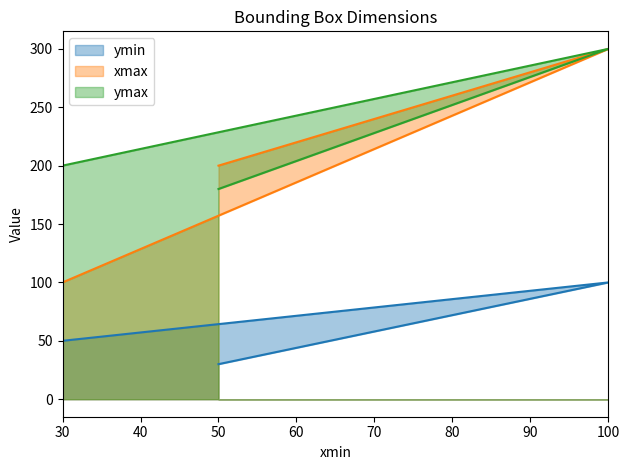

Rank the series by their average value, from lowest to highest.

ymin (line), xmax (line), ymax (line)